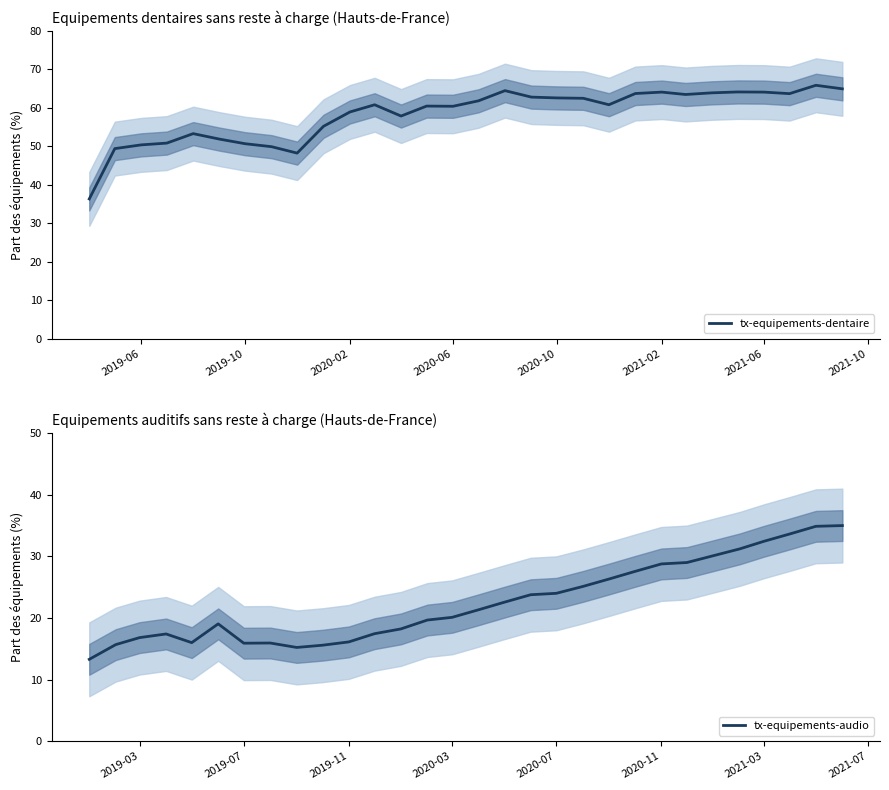

Is it true that tx-equipements-dentaire equals 64.1 at 2021-02?

True